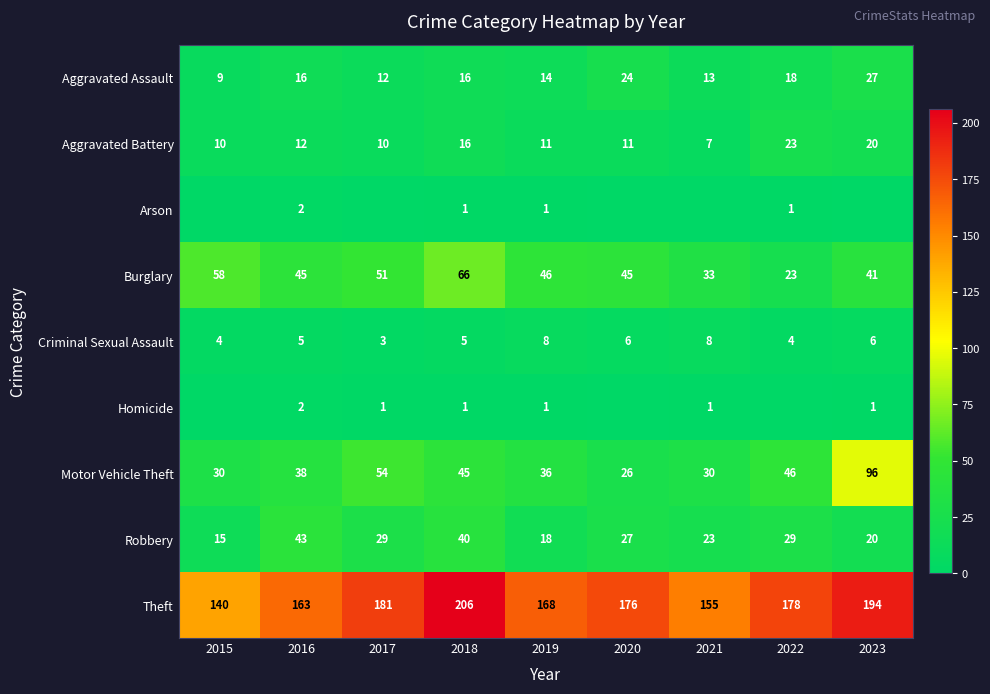

What is the total value across all series at 2016?

326